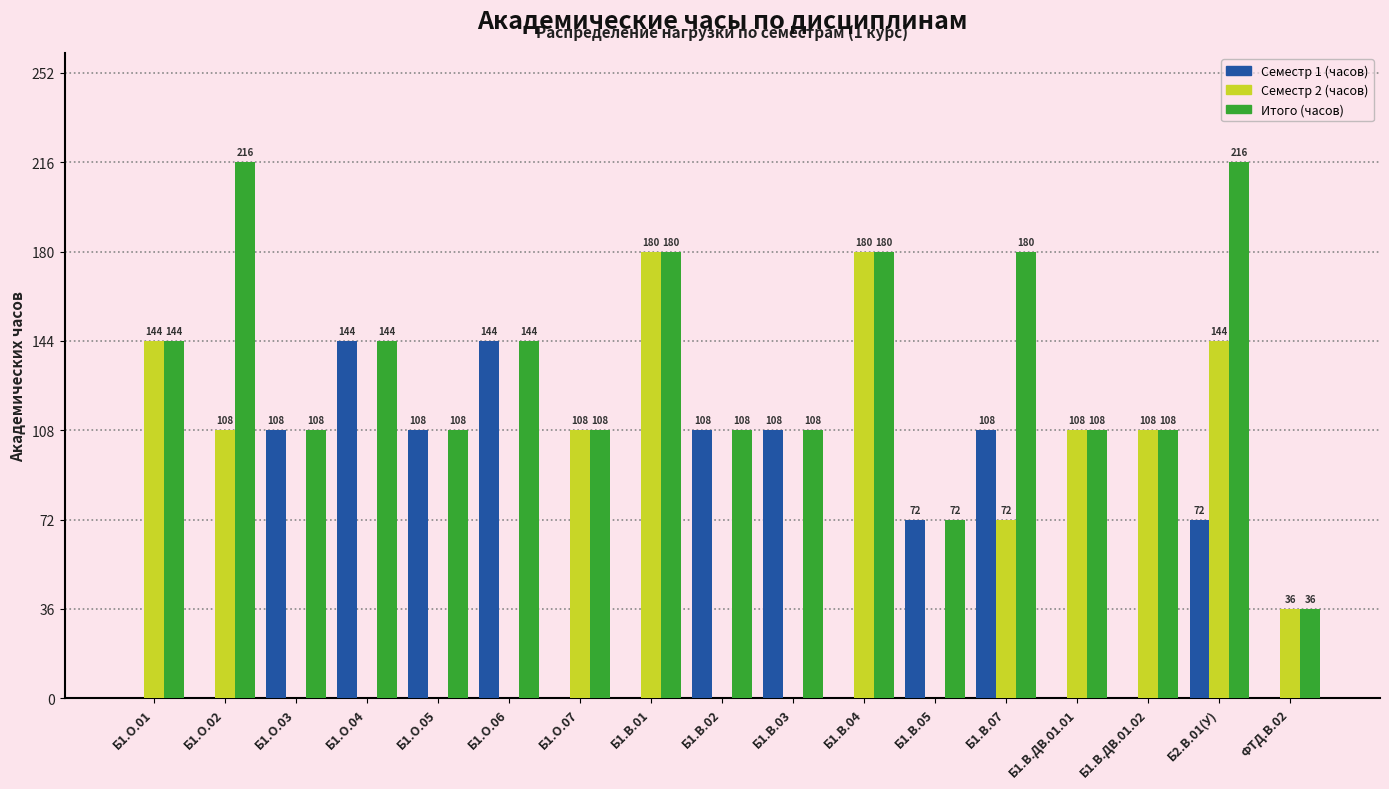

Is the value of Семестр 1 (часов) at Б1.О.03 greater than the value of Семестр 2 (часов) at Б1.О.03?

Yes